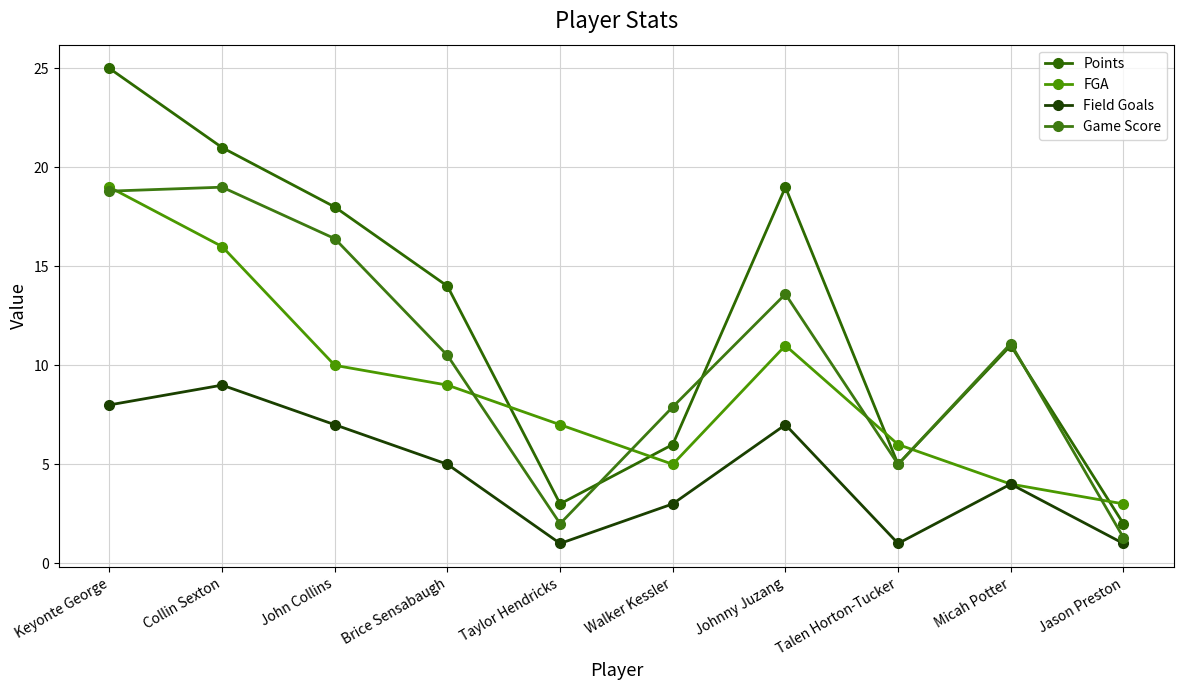

Read the FGA value at Walker Kessler.

5.0